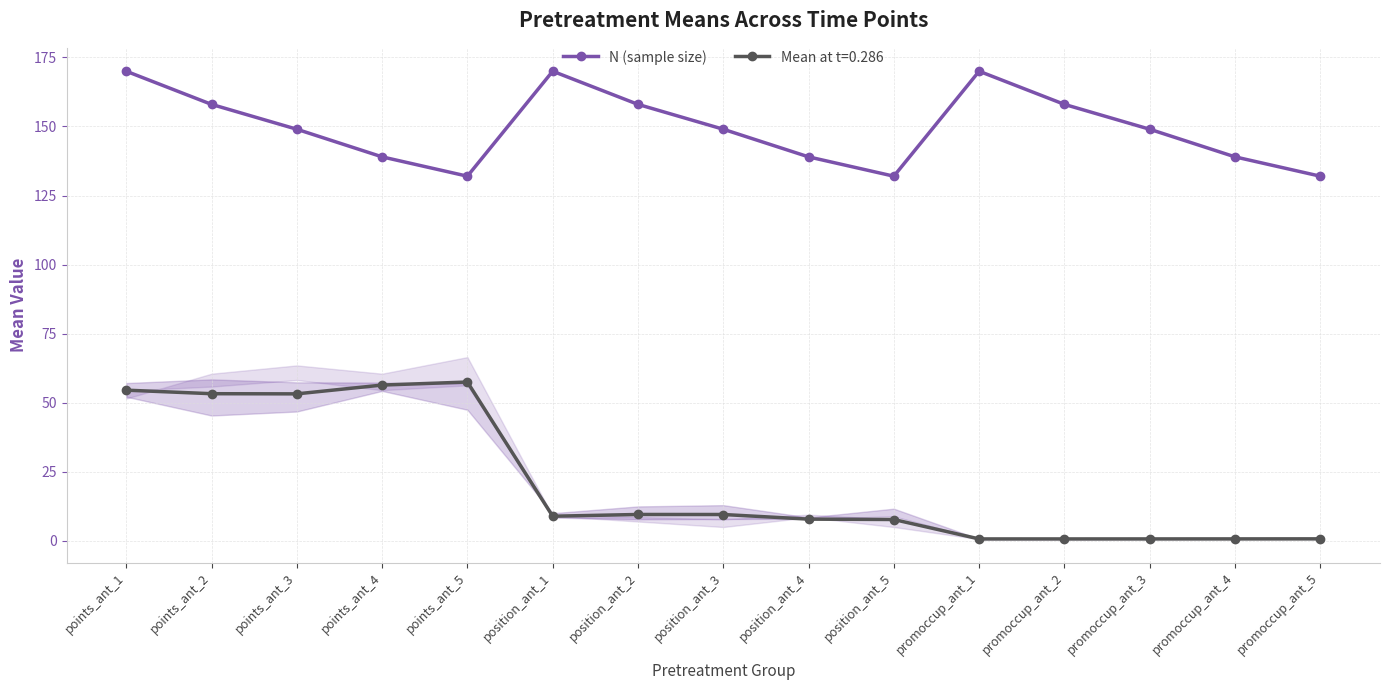

What position from the left is position_ant_4?

9